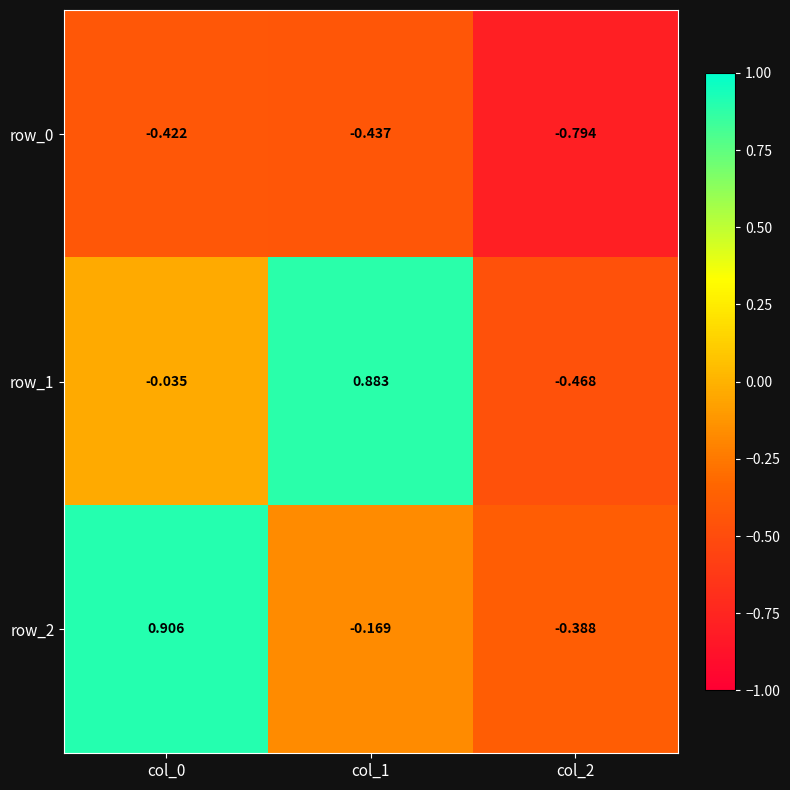

Is the value of row_2 at col_2 greater than the value of row_0 at col_0?

Yes